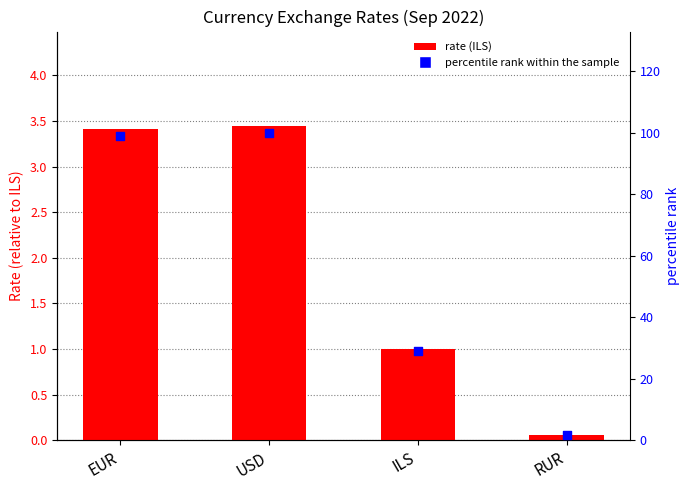

At which category is the sum across all series the highest?

USD